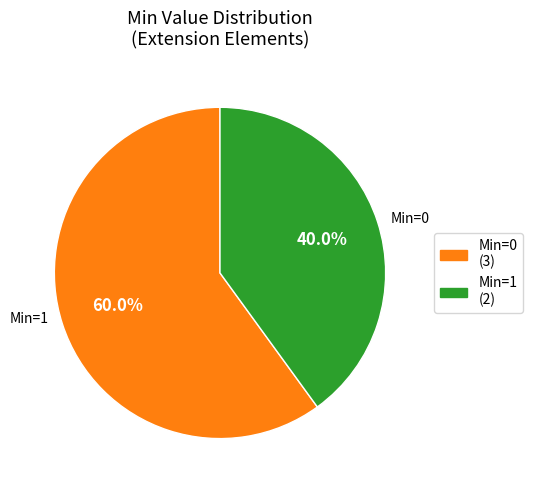

Rank the categories by value from lowest to highest.

Min=1 (2), Min=0 (3)